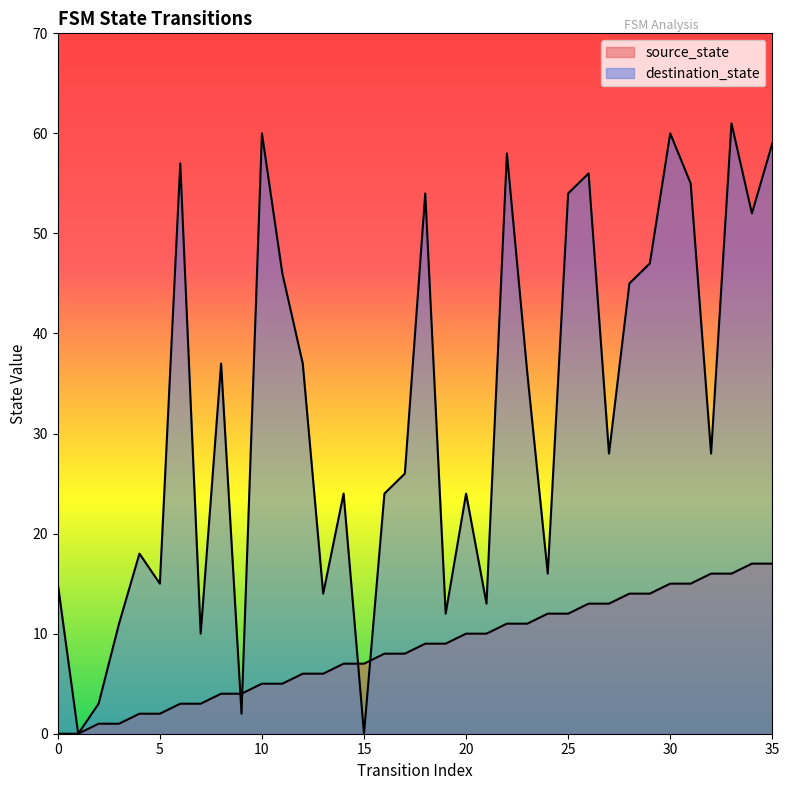

What is the value of the source_state point at the 6th from the left?

2